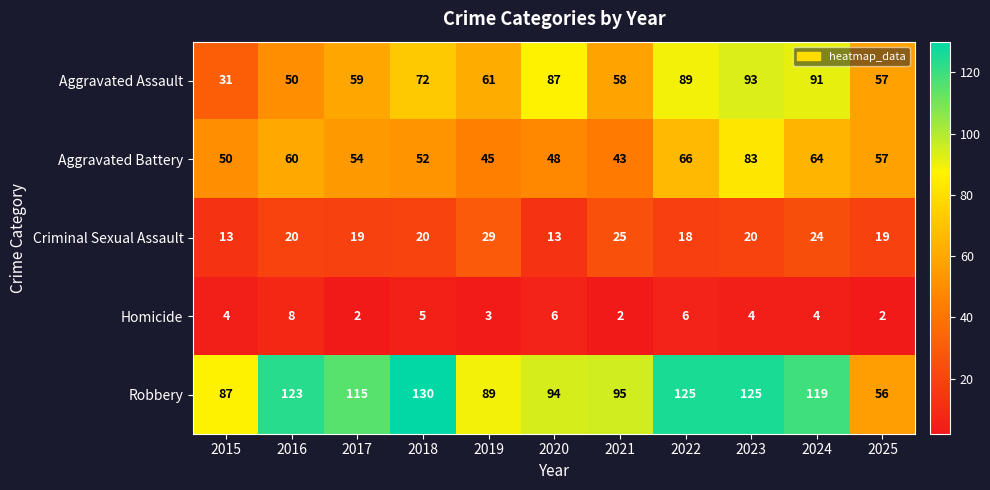

What is the lowest value of the Criminal Sexual Assault series?

13